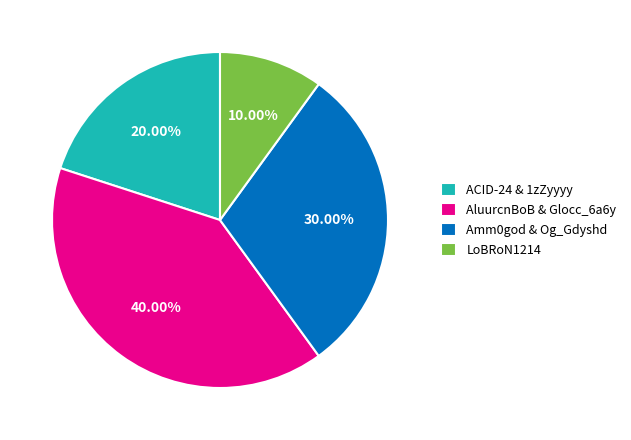

Is the sum of LoBRoN1214 and Amm0god & Og_Gdyshd greater than half?

No